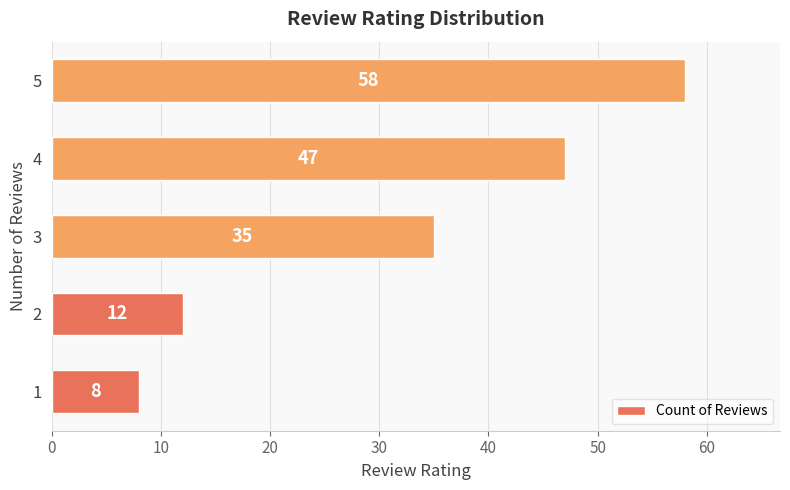

What is the greatest value displayed?

58